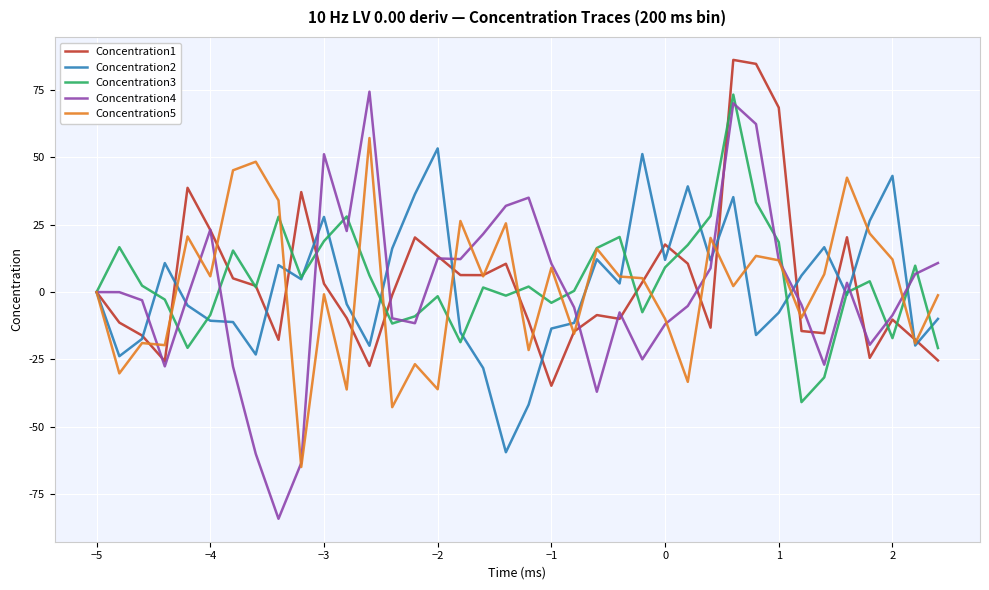

What is the minimum value for Concentration4?

-84.1